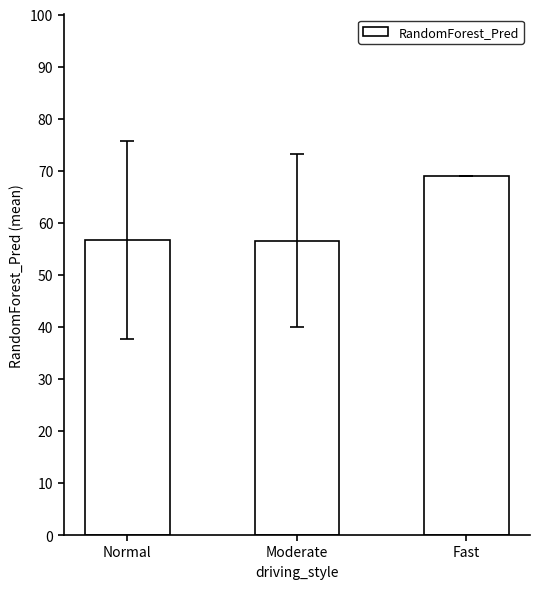

What is the sum of all values?

182.2